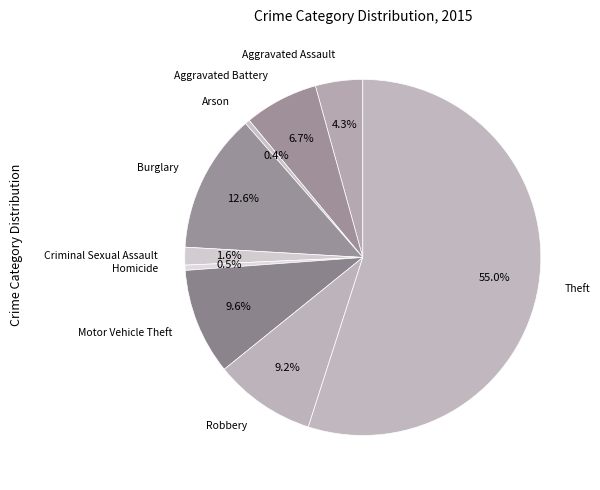

Which category has the smallest portion of the pie?

Arson